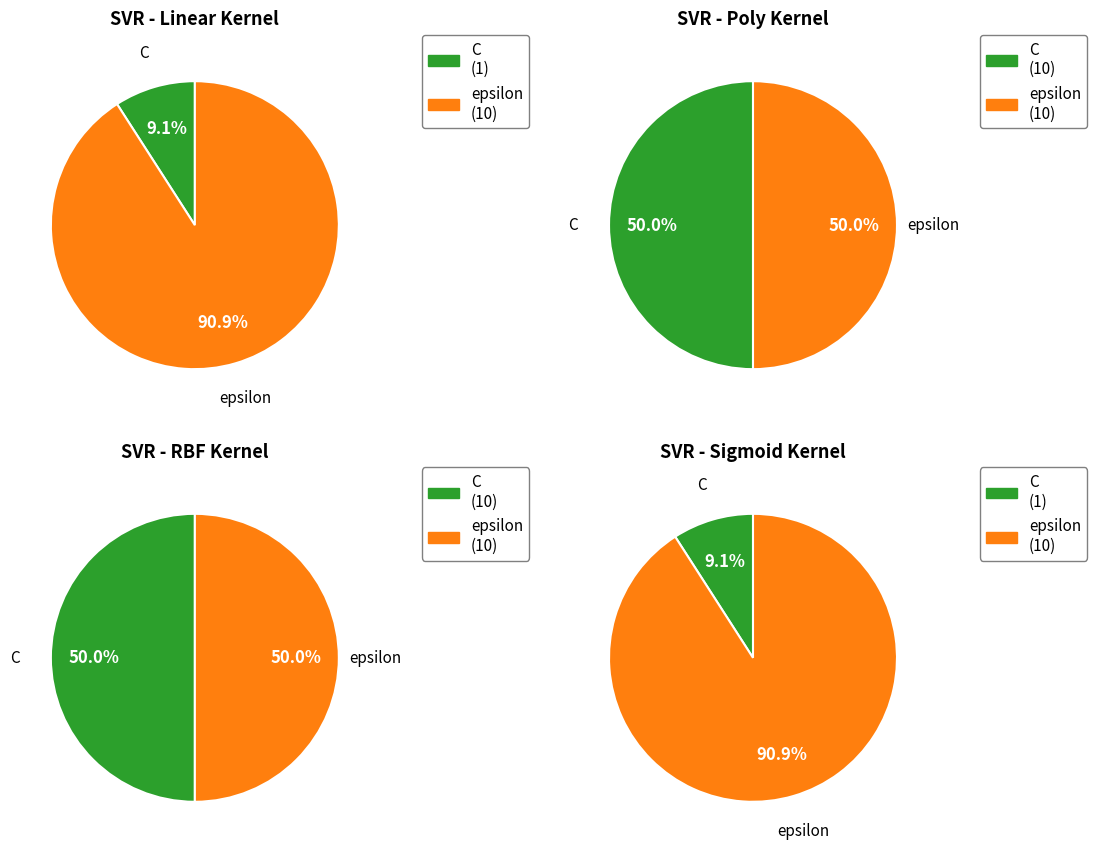

Is it true that C is 9% of the pie?

True